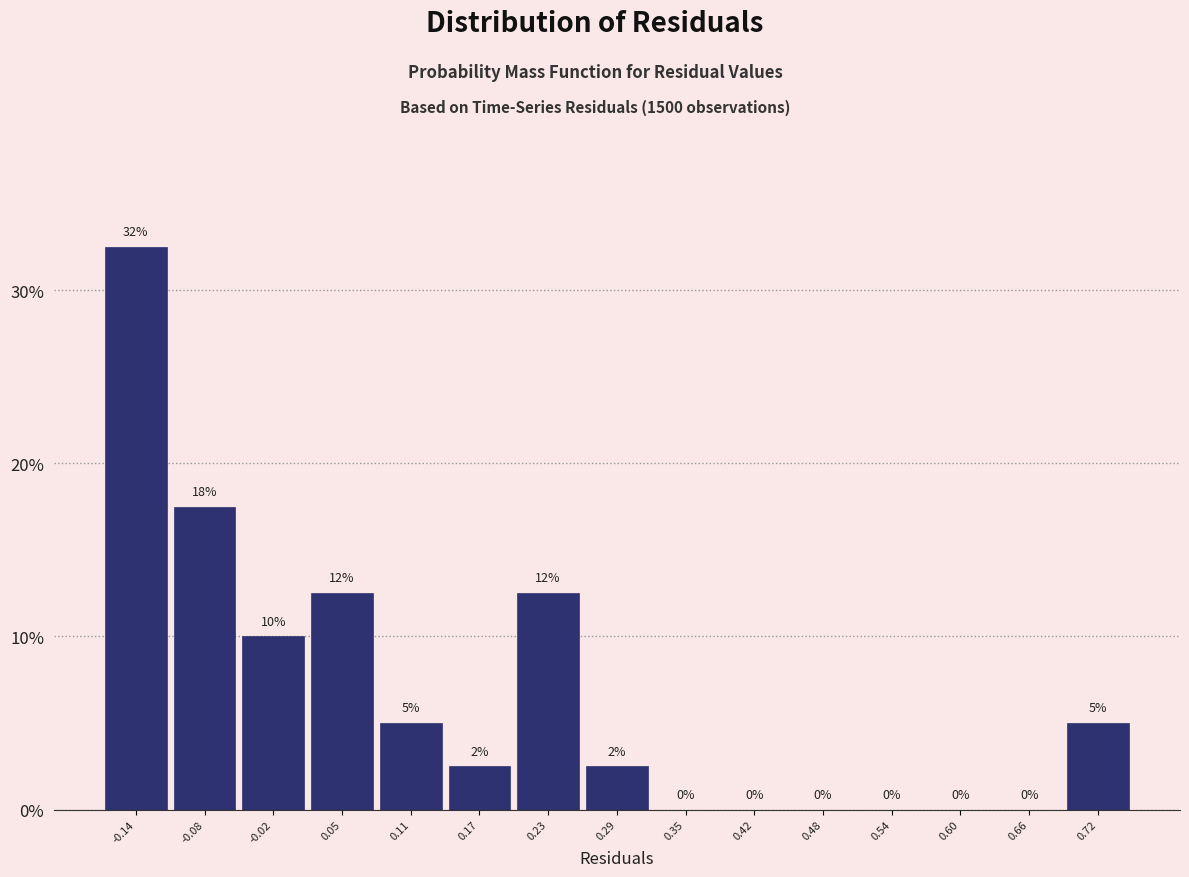

Which range on the x-axis has the tallest bar?

-0.17 to -0.11